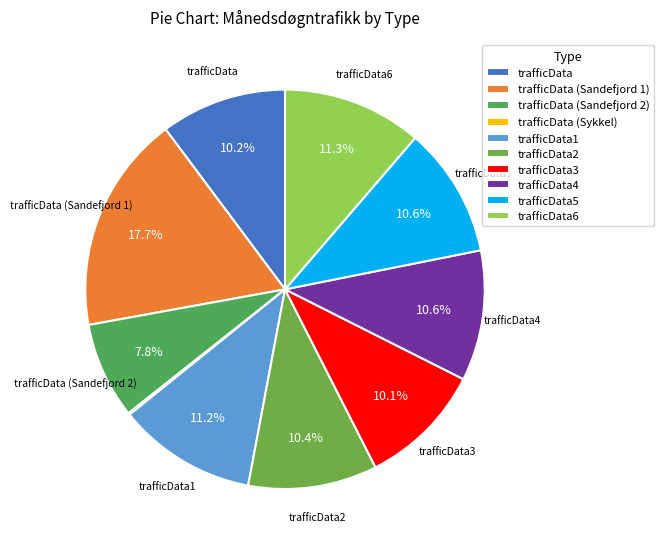

Is it true that trafficData is 22% of the pie?

False